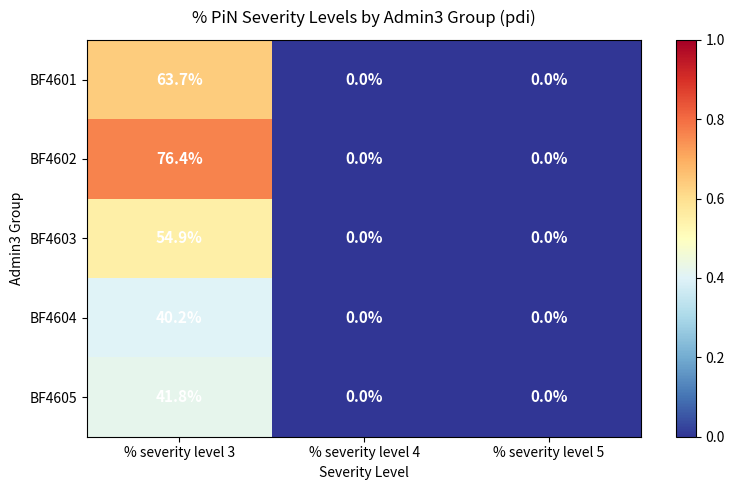

Reading left to right, list all the values displayed in this chart.

BF4601: 63.7	0.0	0.0
BF4602: 76.4	0.0	0.0
BF4603: 54.9	0.0	0.0
BF4604: 40.2	0.0	0.0
BF4605: 41.8	0.0	0.0